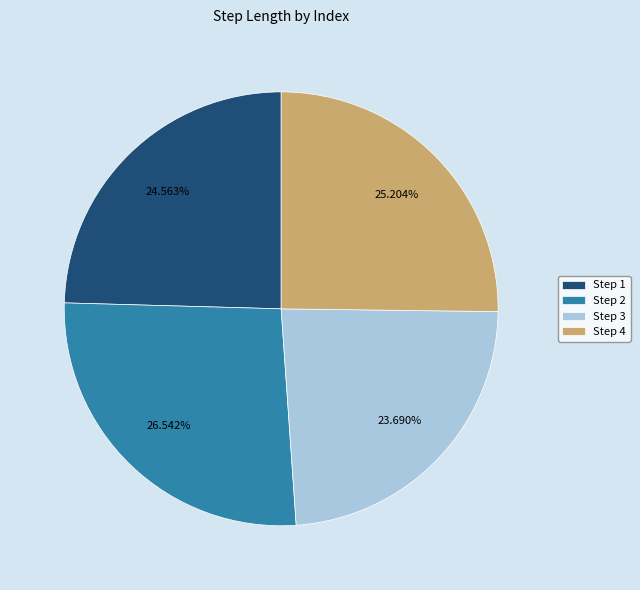

What is the largest slice in the pie chart?

Step 2